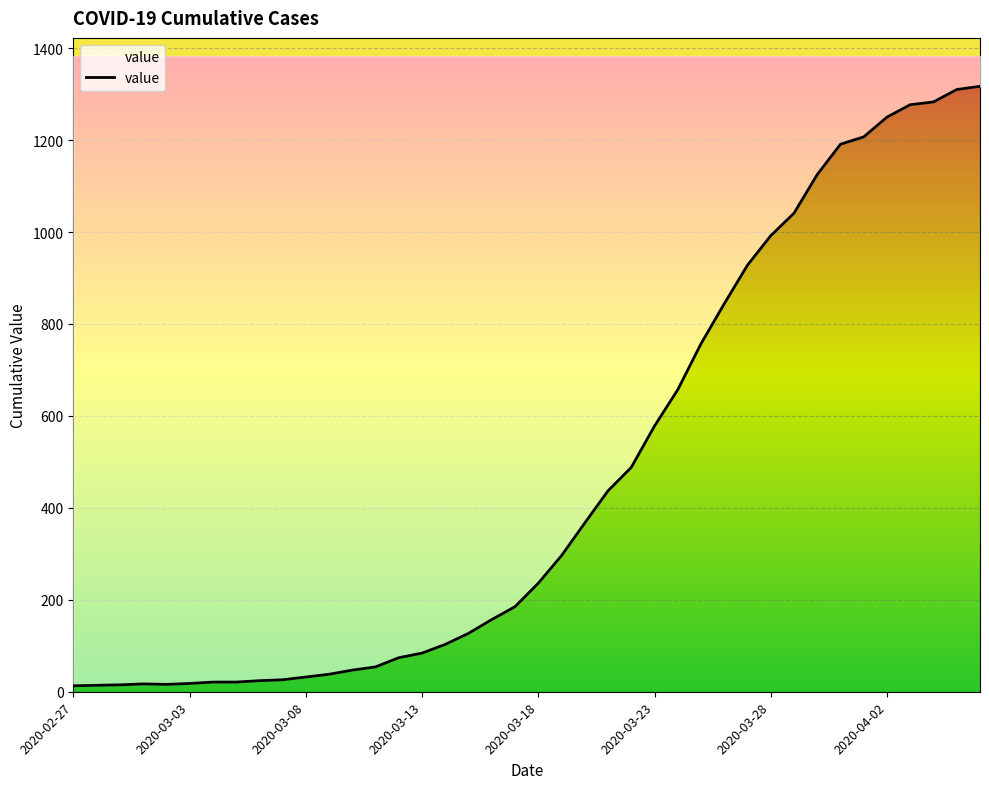

What is the change in value from 2020-02-28 to 2020-04-06?

+1303